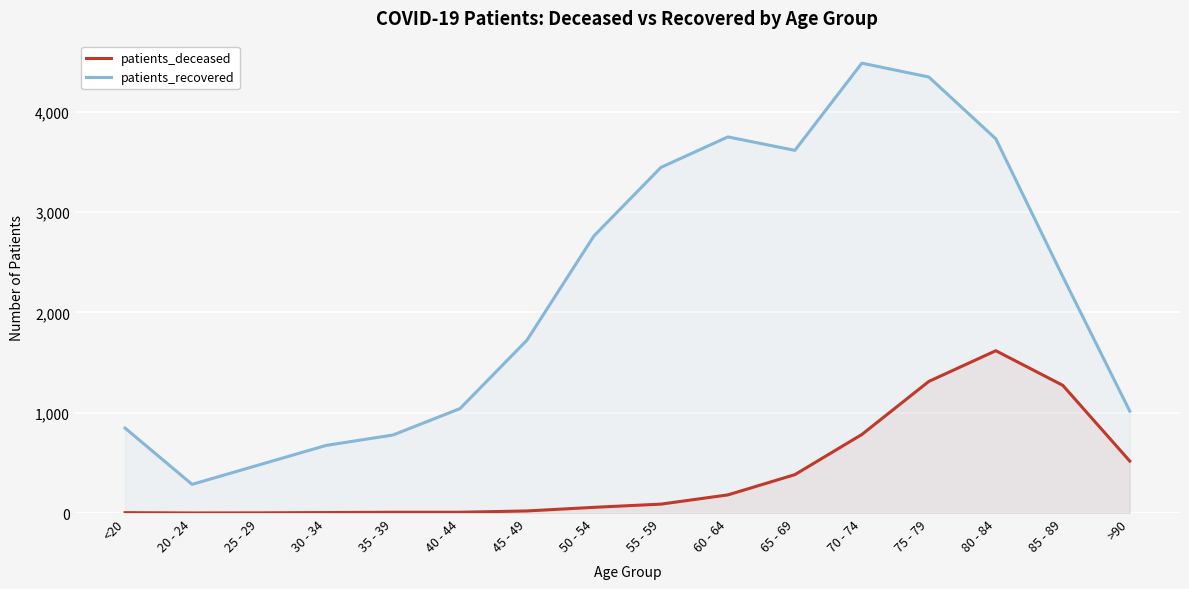

How many lines are shown in the chart?

2